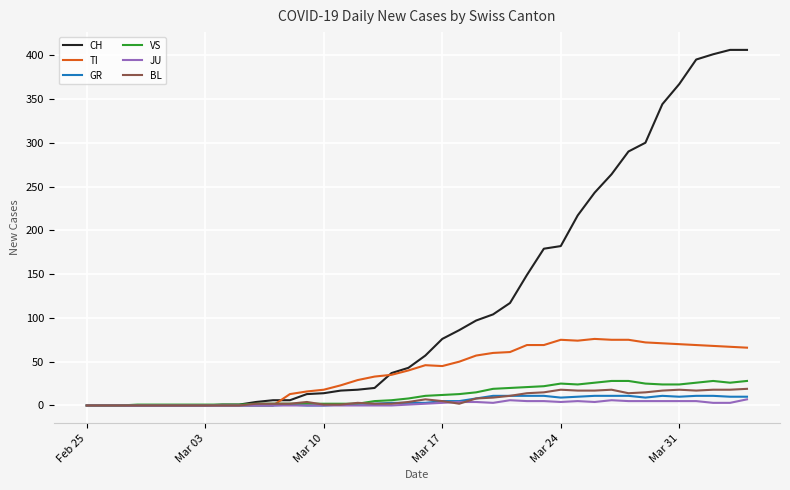

Which series has the largest range (max minus min)?

CH